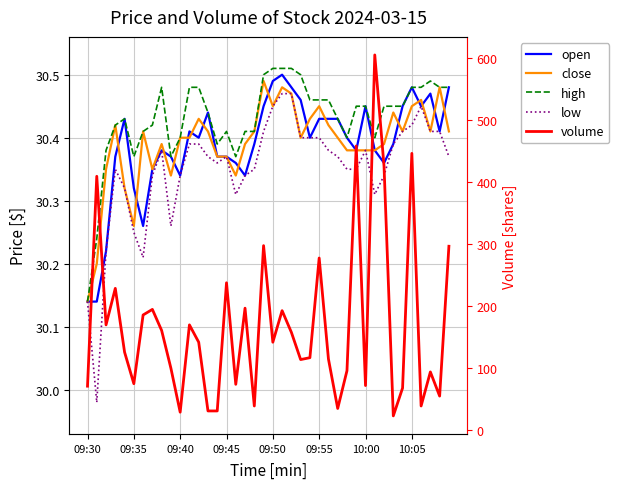

Which category has the lowest value across all series?

33